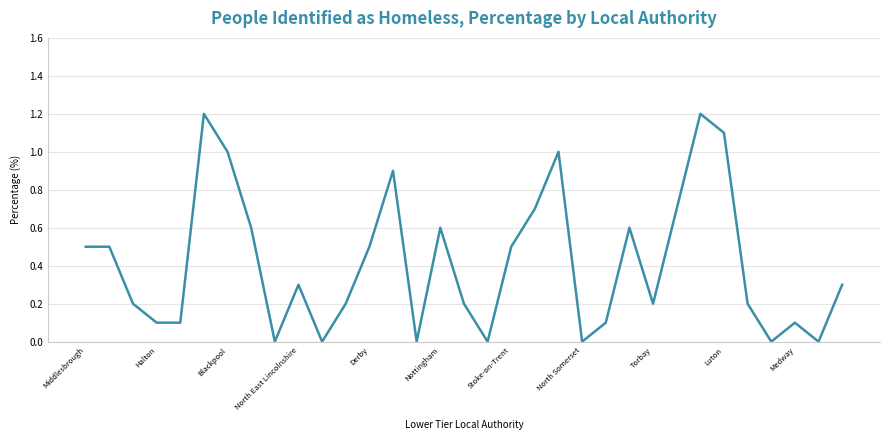

What is the maximum value shown in the chart?

1.2